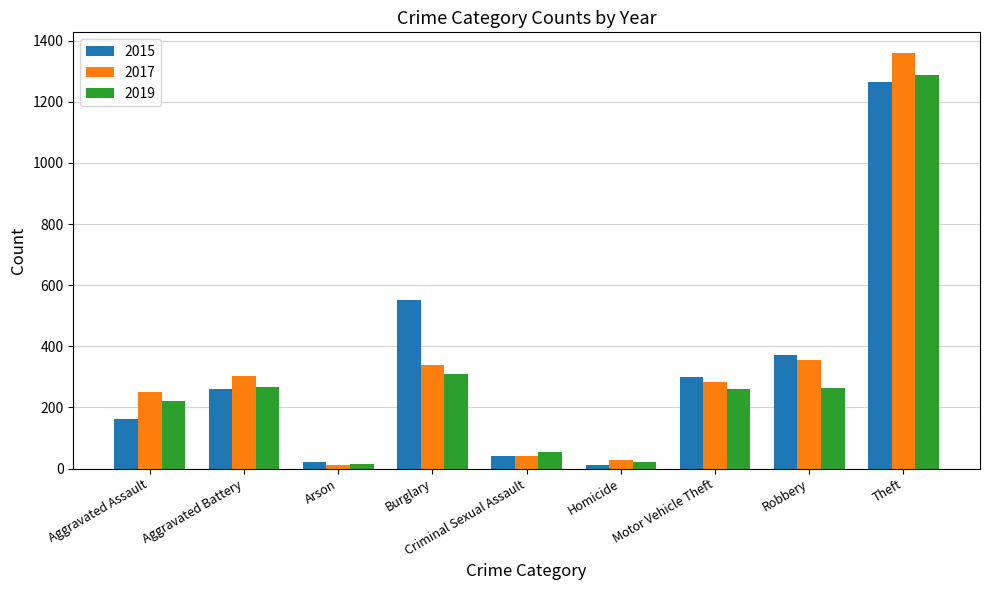

Which category has the highest value across all series?

Theft